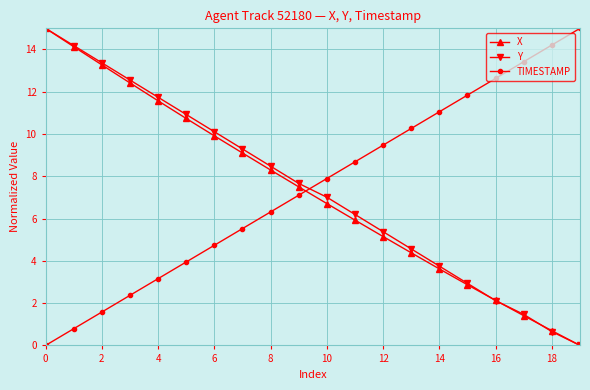

What is the maximum value shown in the chart?

15.0